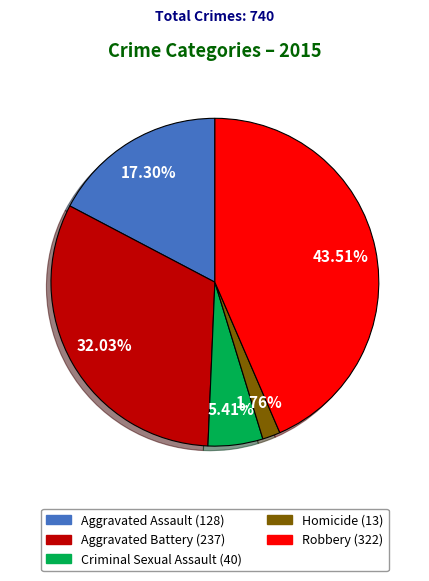

Is the sum of Aggravated Assault and Aggravated Battery greater than half?

No